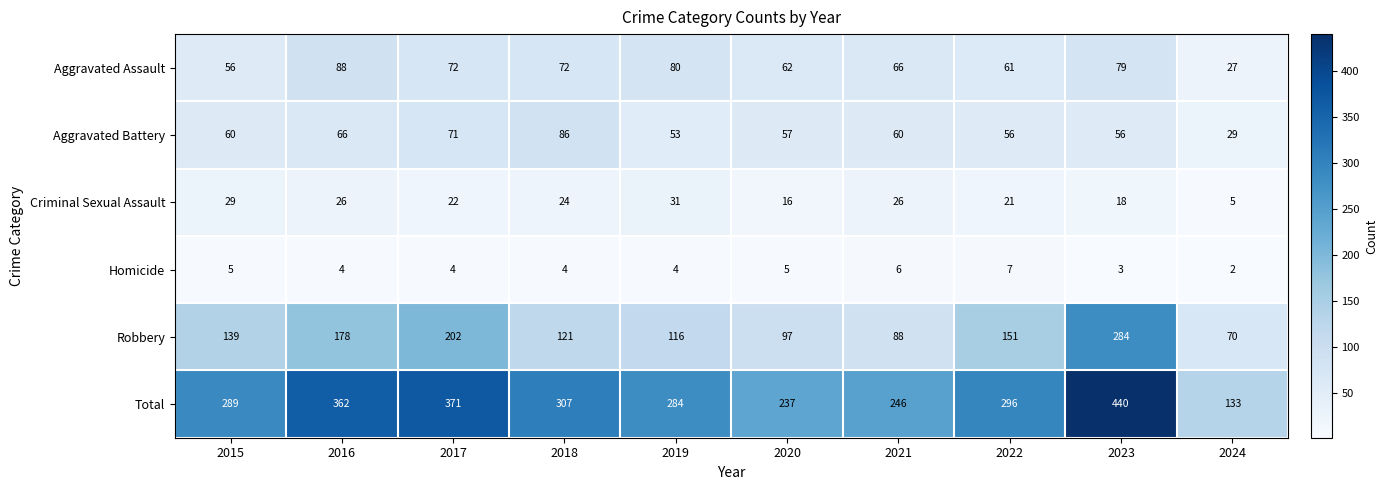

What is the highest value of the Aggravated Battery series?

86